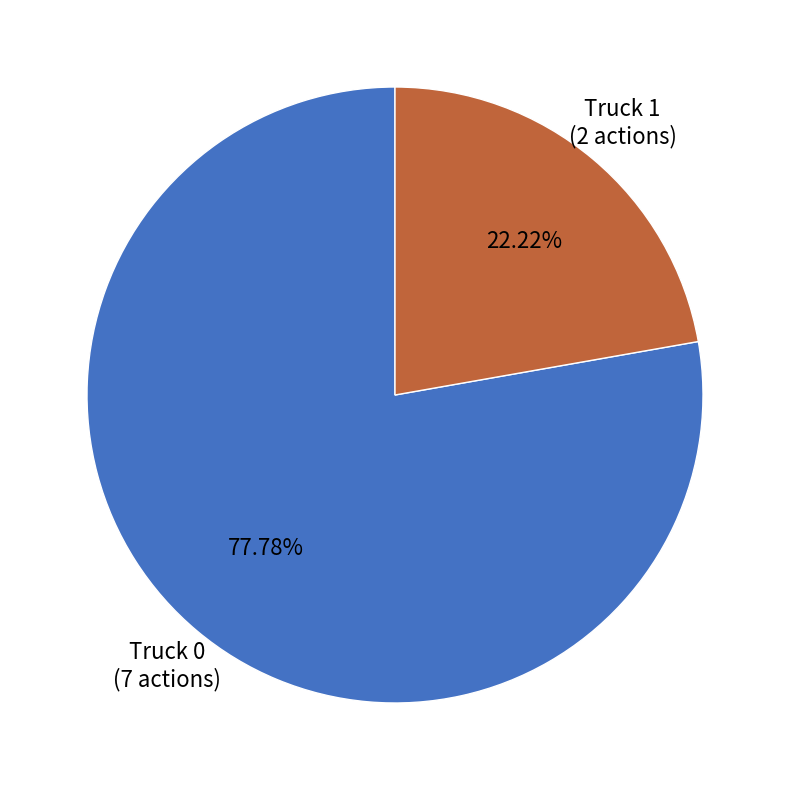

How many segments does this pie chart have?

2